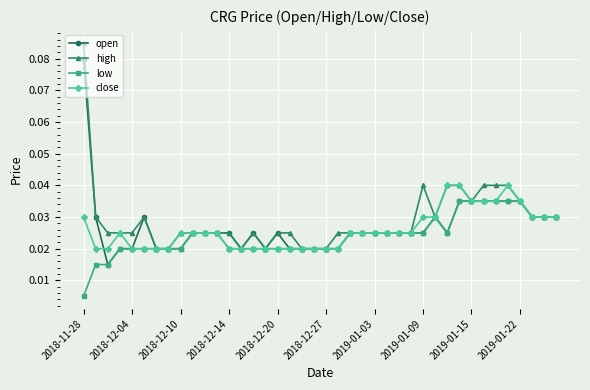

True or false: open has more than 0 interior local peaks.

True